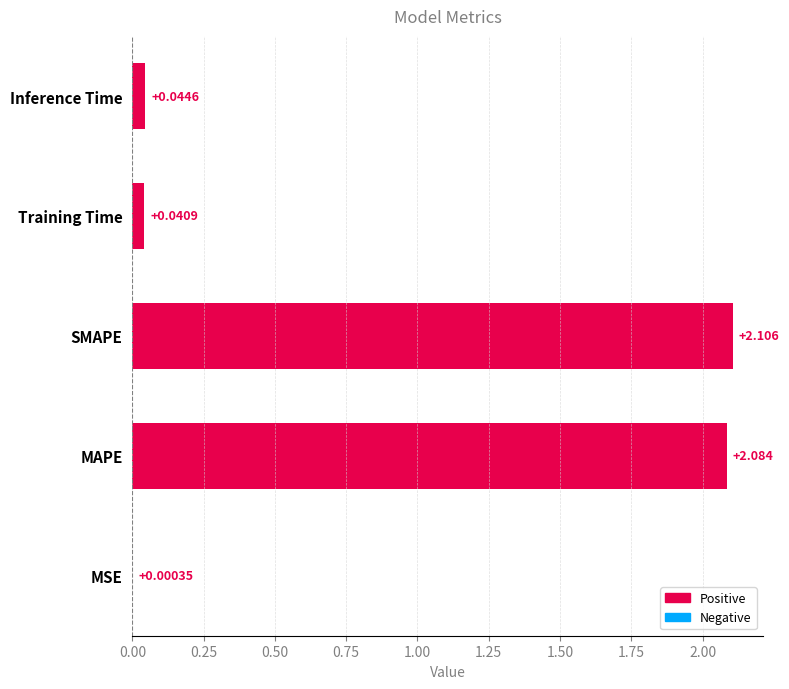

Where is the data nearest to the value 1?

Inference Time